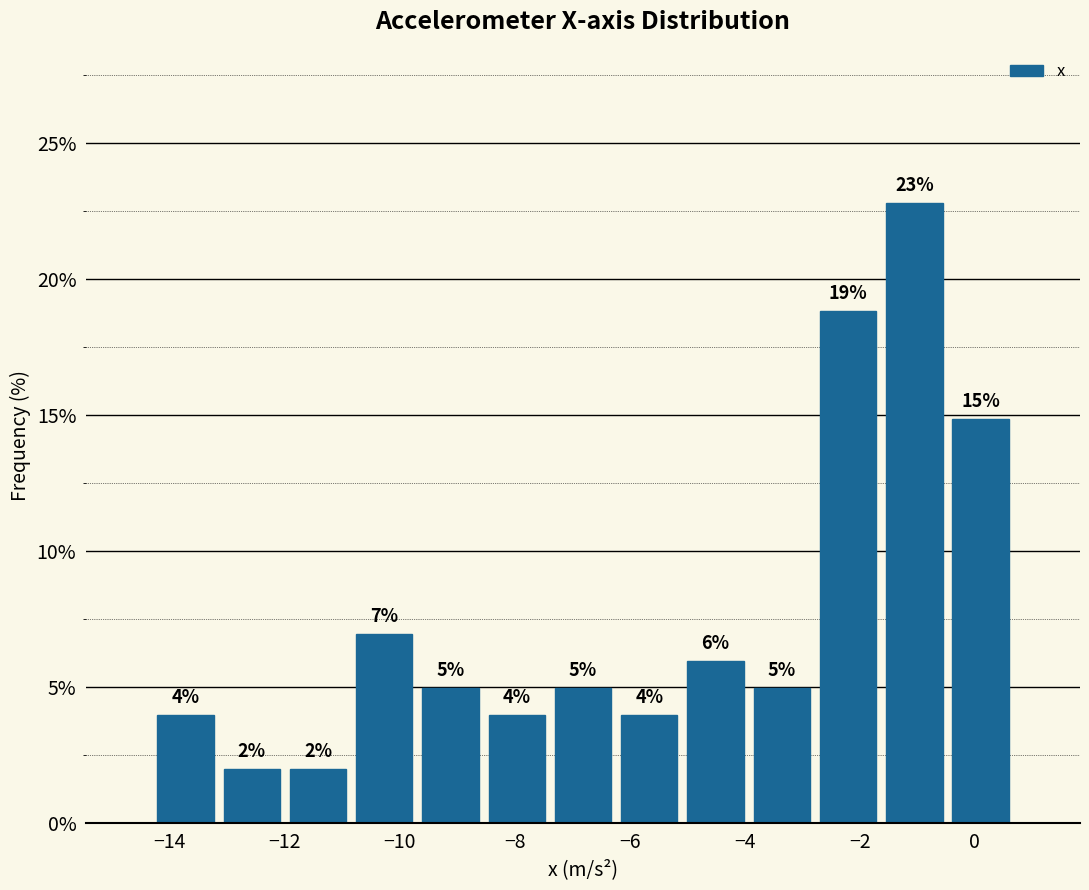

Which range on the x-axis has the tallest bar?

-1.6 to -0.4